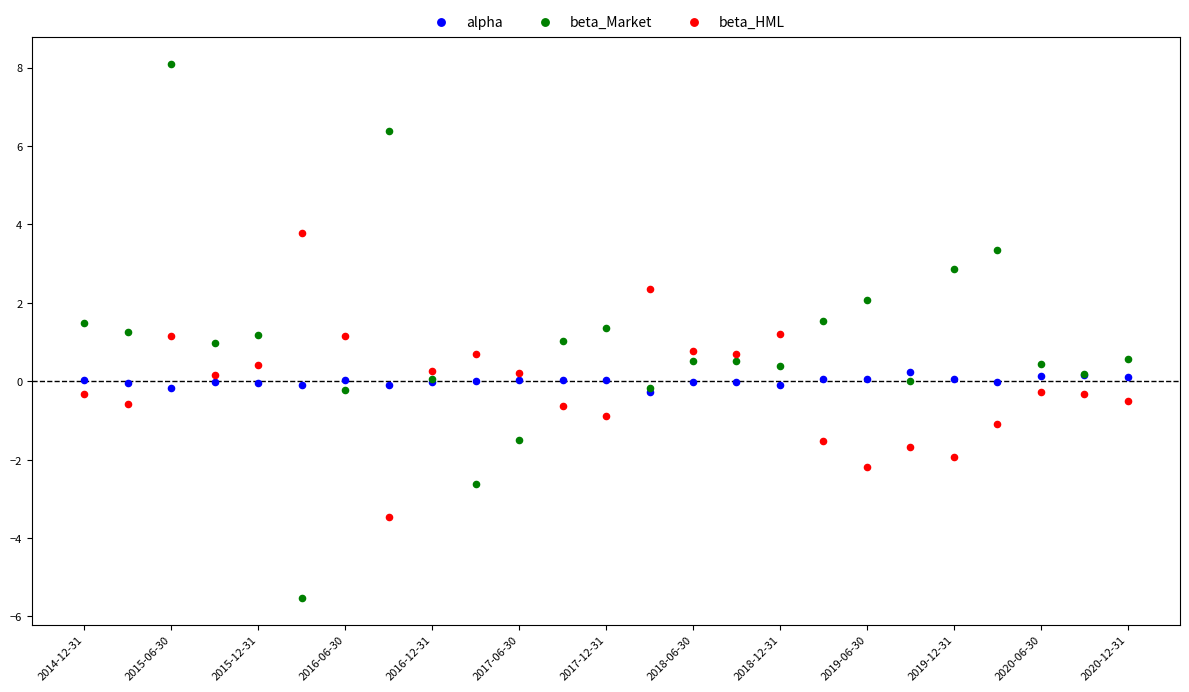

What are all the series names shown in the legend?

alpha, beta_Market, beta_HML